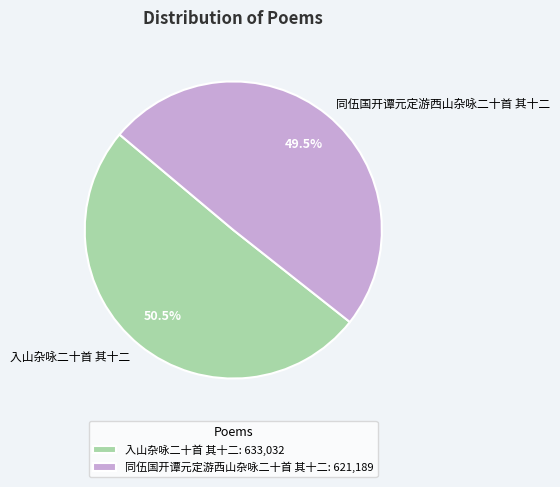

To the nearest percent, what is the average slice percentage?

50%